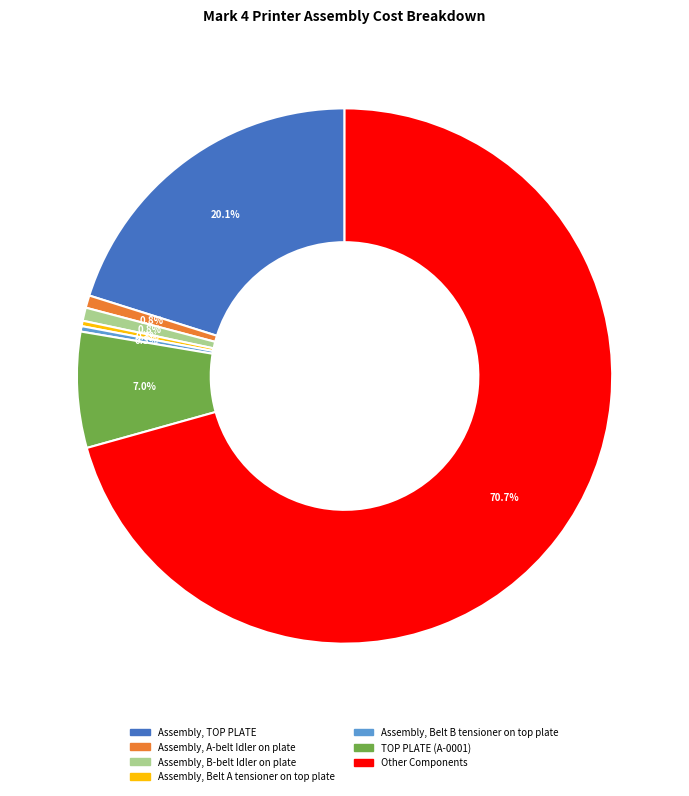

How many segments does this pie chart have?

7